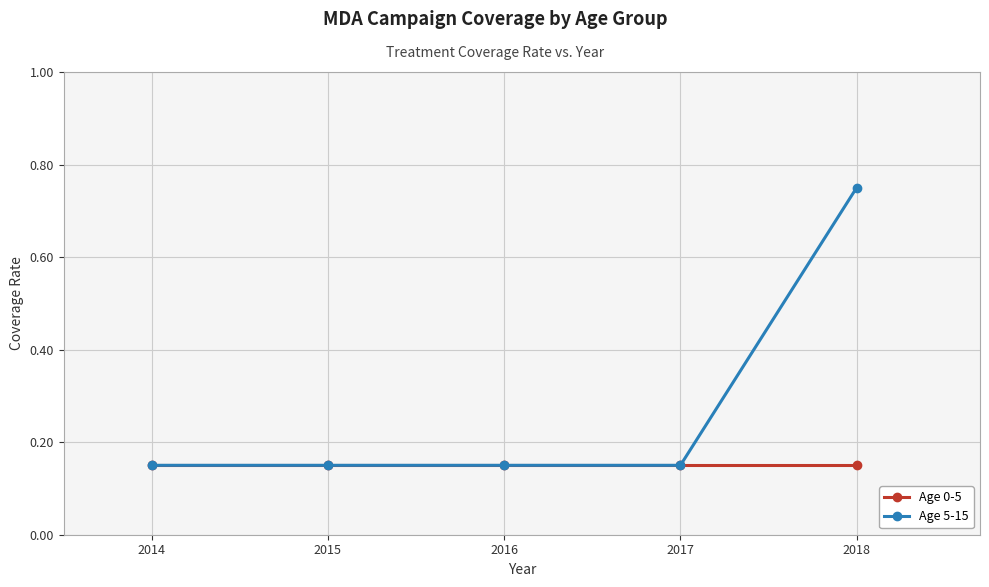

Which series has the largest range (max minus min)?

Age 5-15